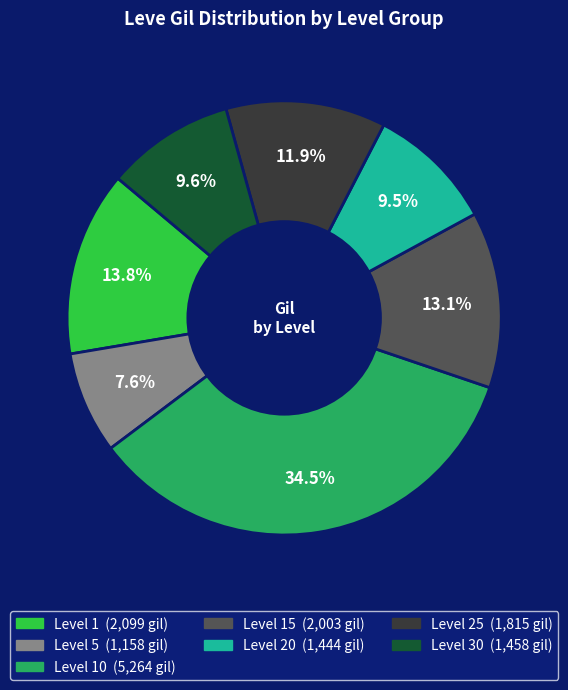

How many slices are in this pie chart?

7